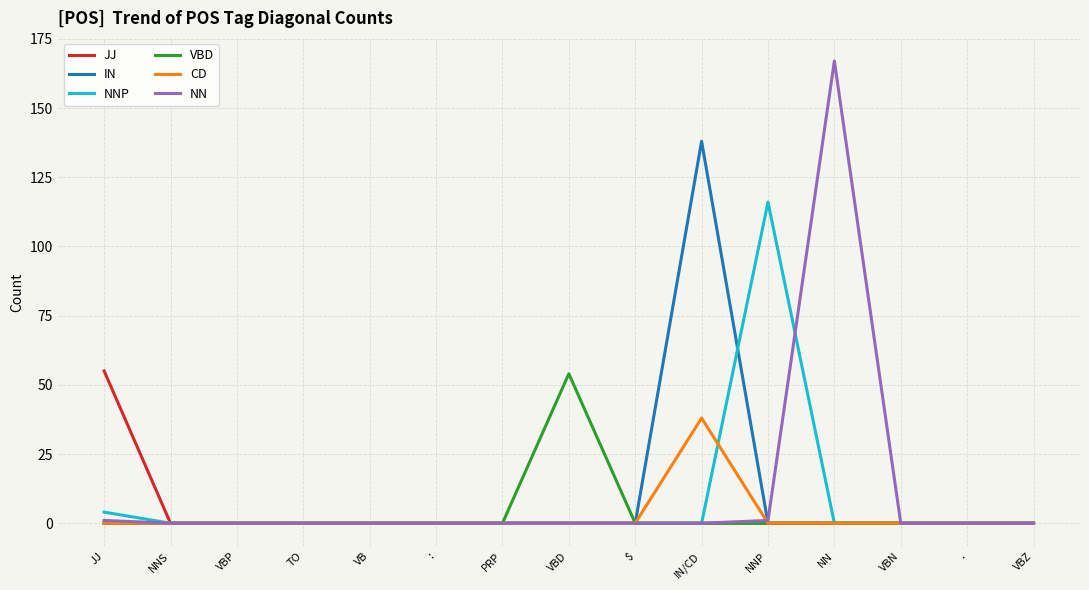

Reading left to right, transcribe all the data shown in this chart.

JJ: 55	0	0	0	0	0	0	0	0	0	0	0	0	0	0
IN: 0	0	0	0	0	0	0	0	0	138	0	0	0	0	0
NNP: 4	0	0	0	0	0	0	0	0	0	116	0	0	0	0
VBD: 0	0	0	0	0	0	0	54	0	0	0	0	0	0	0
CD: 0	0	0	0	0	0	0	0	0	38	0	0	0	0	0
NN: 1	0	0	0	0	0	0	0	0	0	1	167	0	0	0